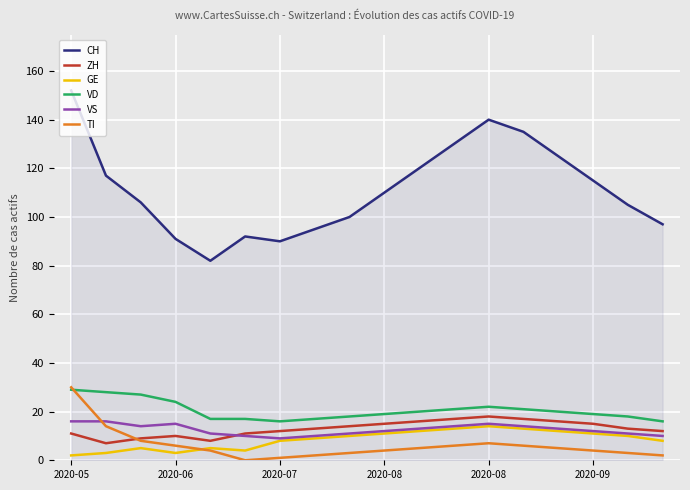

What are all the series names shown in the legend?

CH, ZH, GE, VD, VS, TI